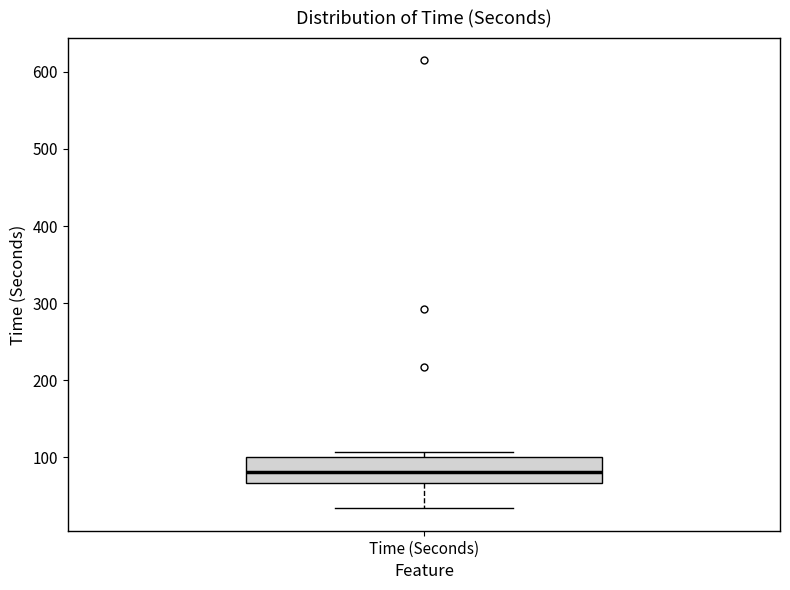

Read this box plot against the y-axis: the position of the median line, the range covered by the box, and the ends of both whiskers. The values are not printed on the chart, so give them approximately, as read against the axis.

median 80, box 70 to 100, whiskers 30 to 110